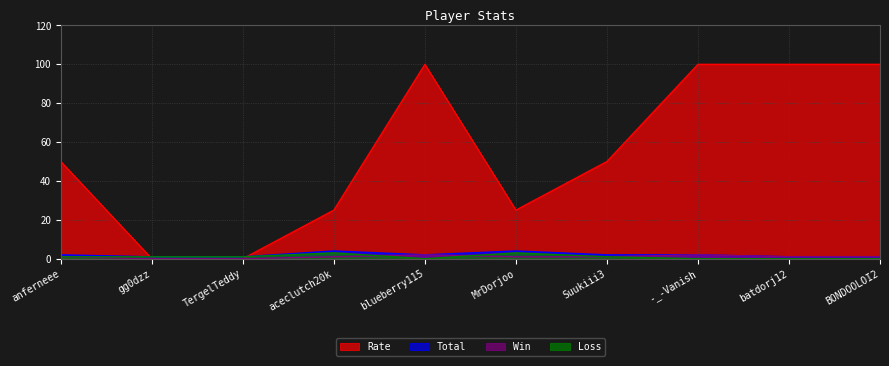

What is the difference between the highest and lowest values at anferneee?

49